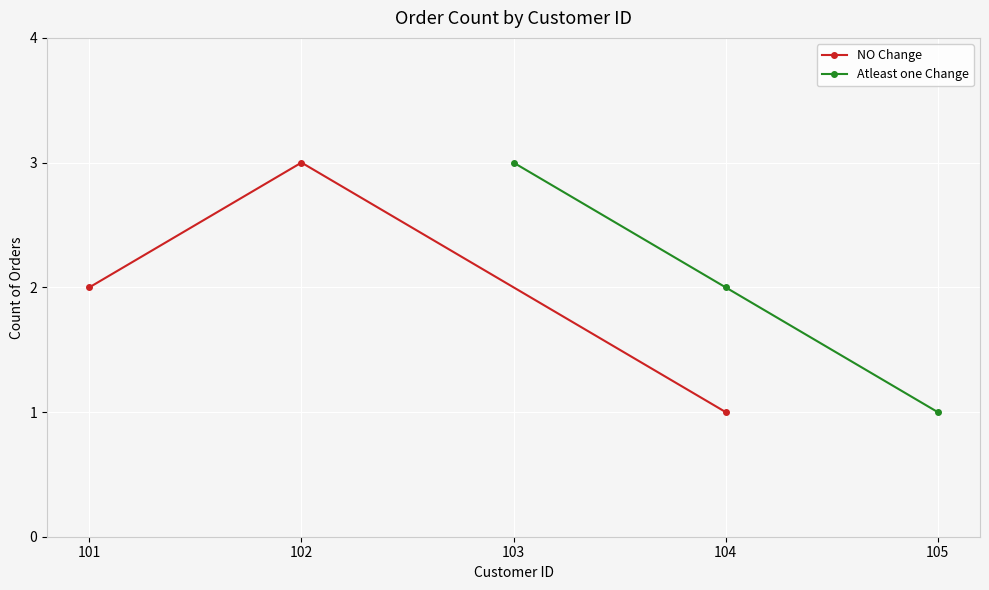

At how many categories does at least one series exceed 2?

2